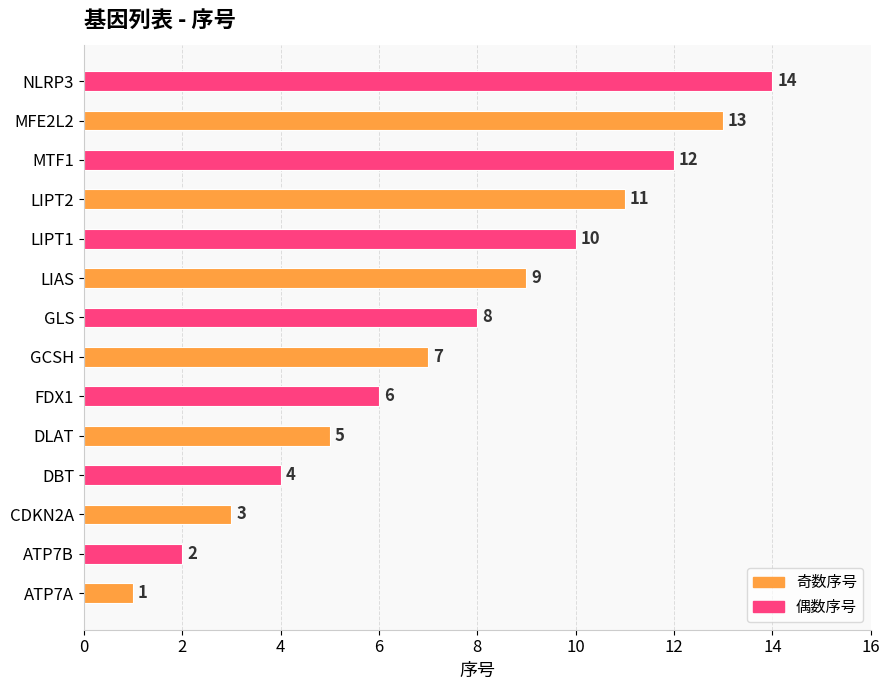

What is the difference between the second highest and minimum values?

12